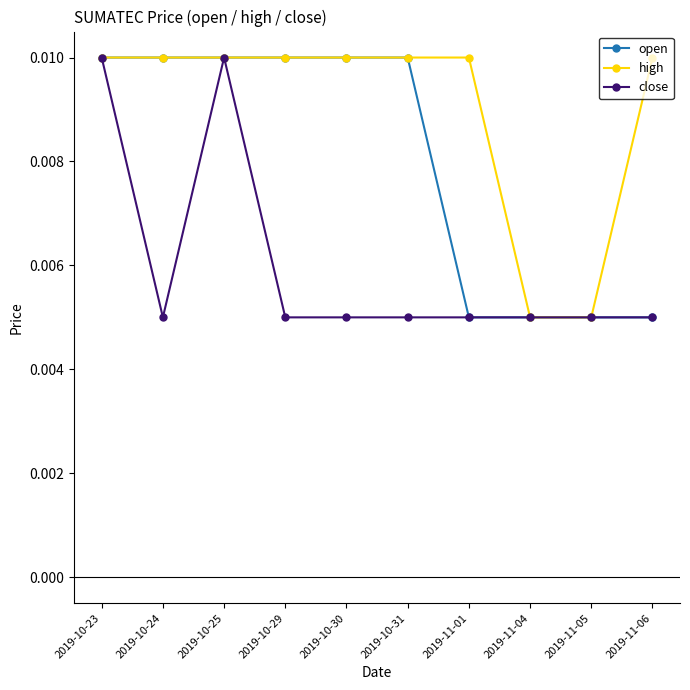

How many close values are between 0 and 1?

10